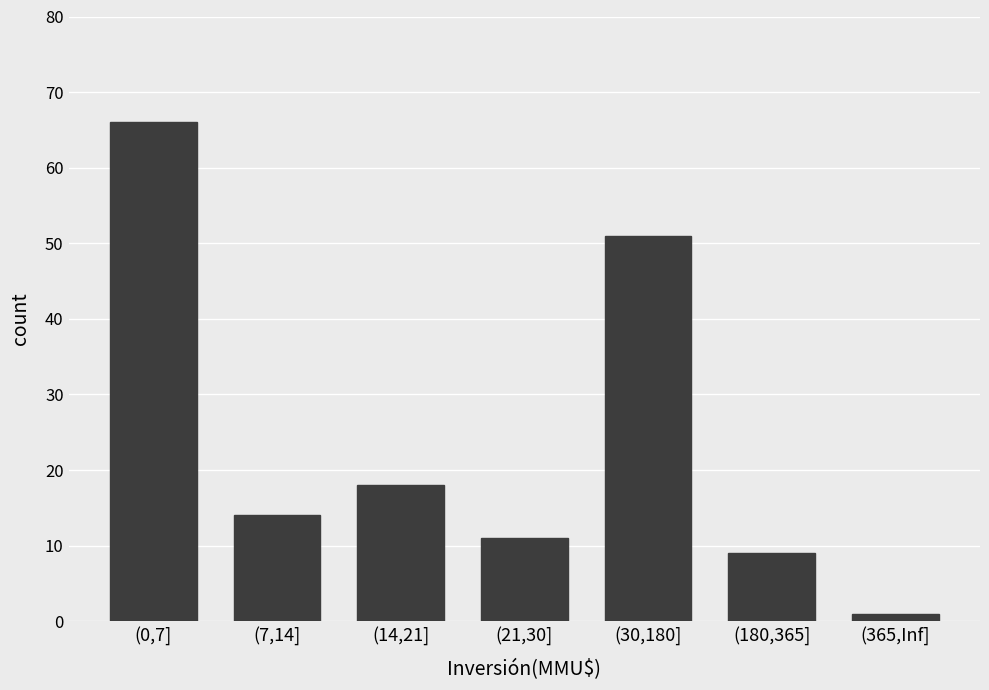

Reading left to right, transcribe all the data shown in this chart.

66	14	18	11	51	9	1